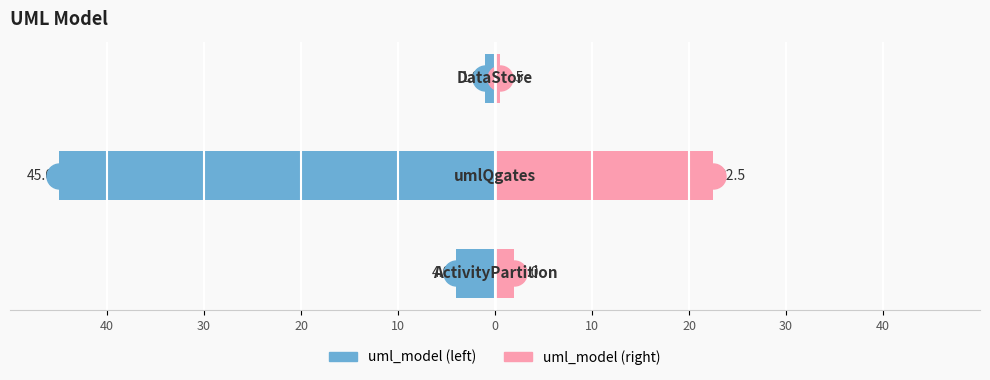

Reading left to right, transcribe all the data shown in this chart.

uml_model (left): 40=-4.0	30=-45.0	20=-1.0
uml_model (right): 40=2.0	30=22.5	20=0.5